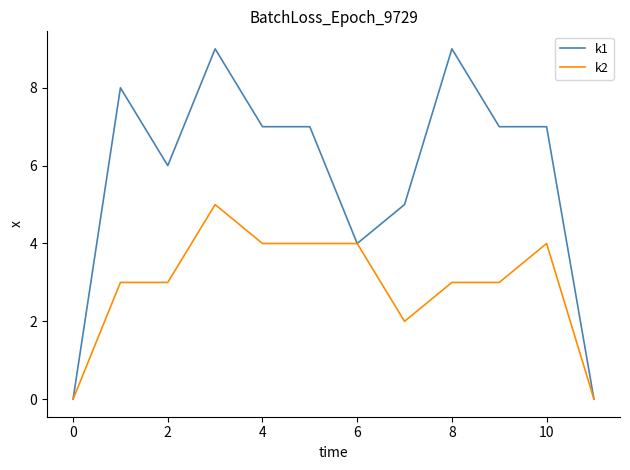

Which series has the largest total across all categories?

k1